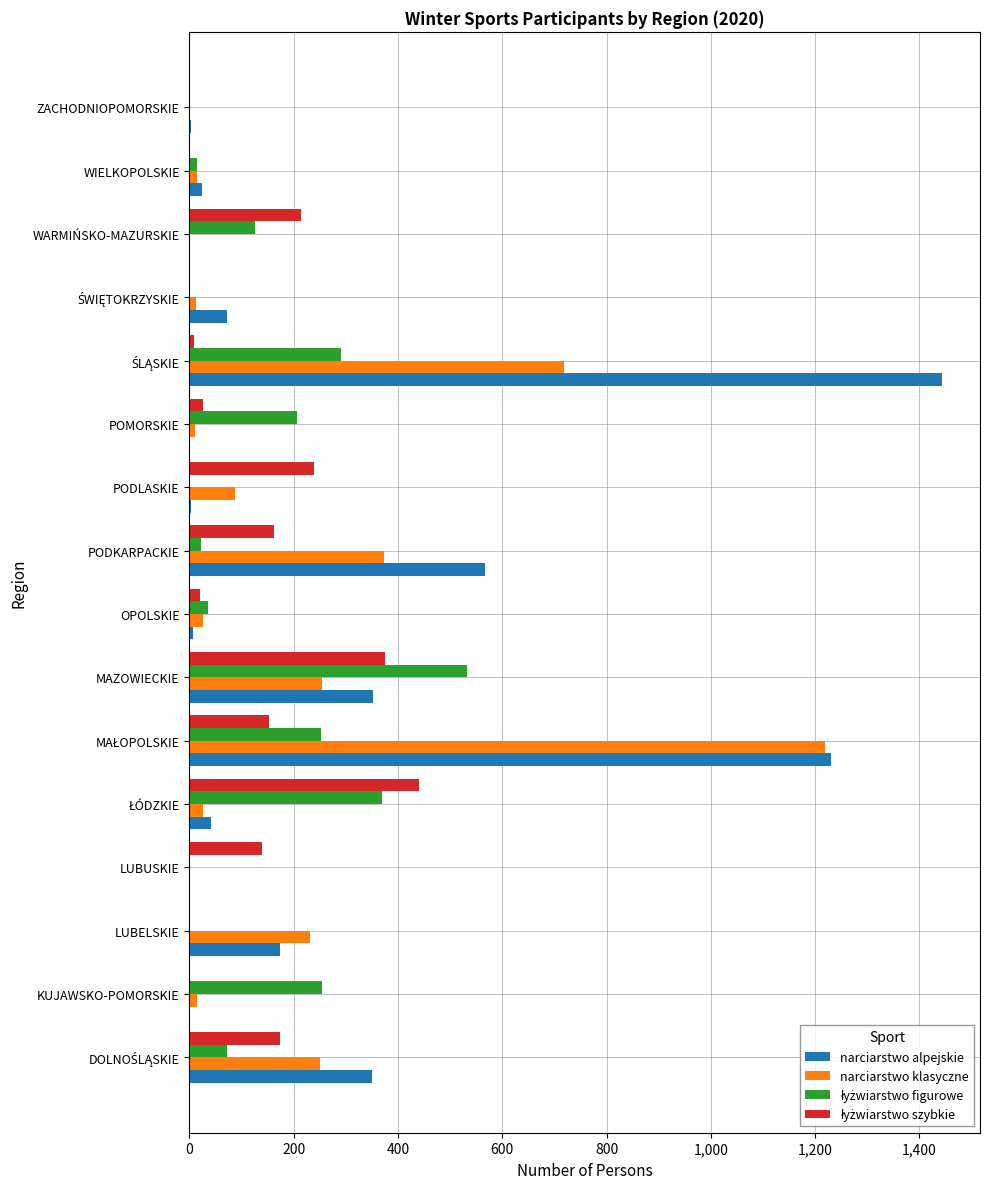

The value of narciarstwo alpejskie at MAZOWIECKIE is 520. True or false?

False